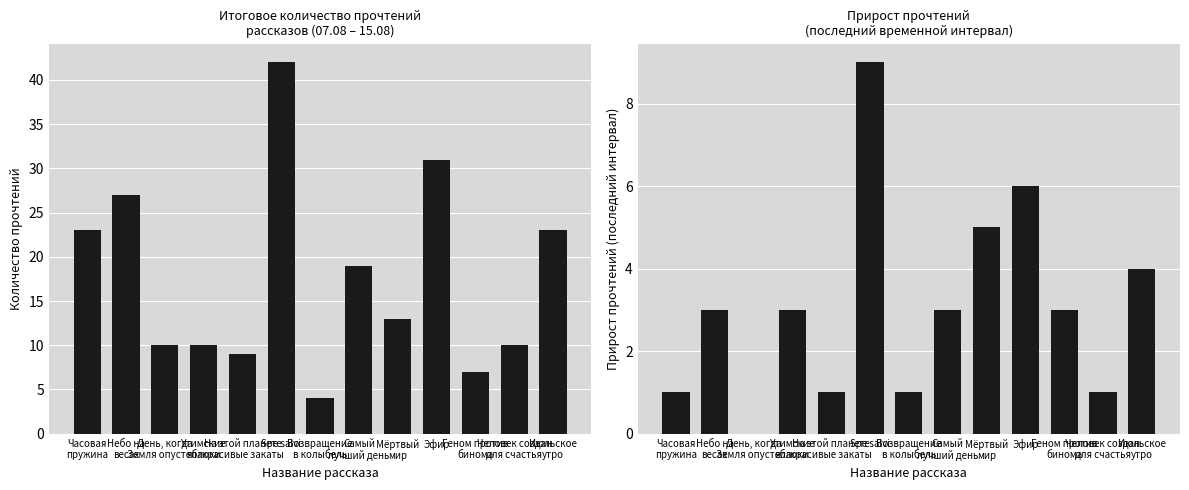

Which series has the largest range (max minus min)?

Прочтений всего